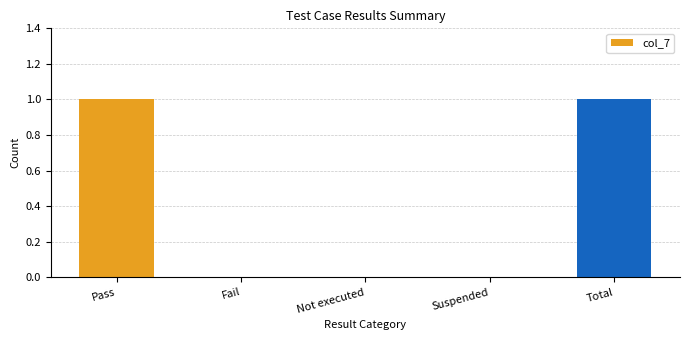

Is it true that the value at Pass is 1?

True